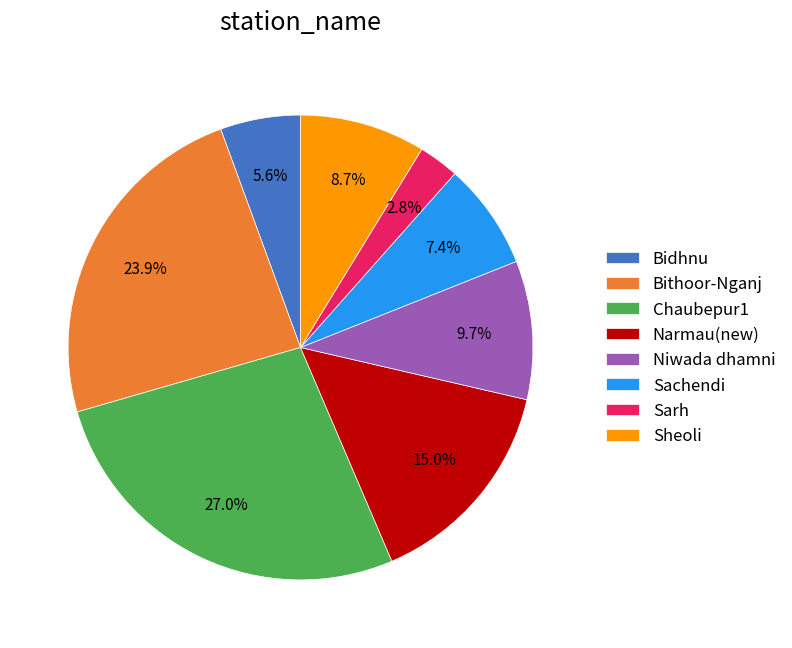

Approximately how many times larger is the value at Sarh compared to Bidhnu?

0.5